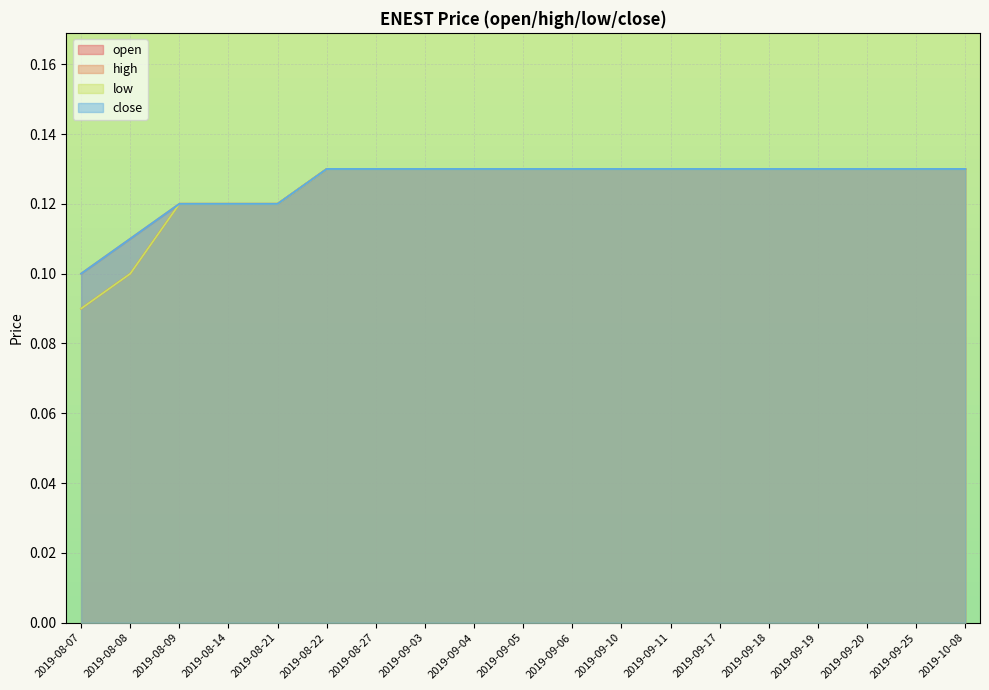

The high series shows 0.1 at 2019-08-07. True or false?

False